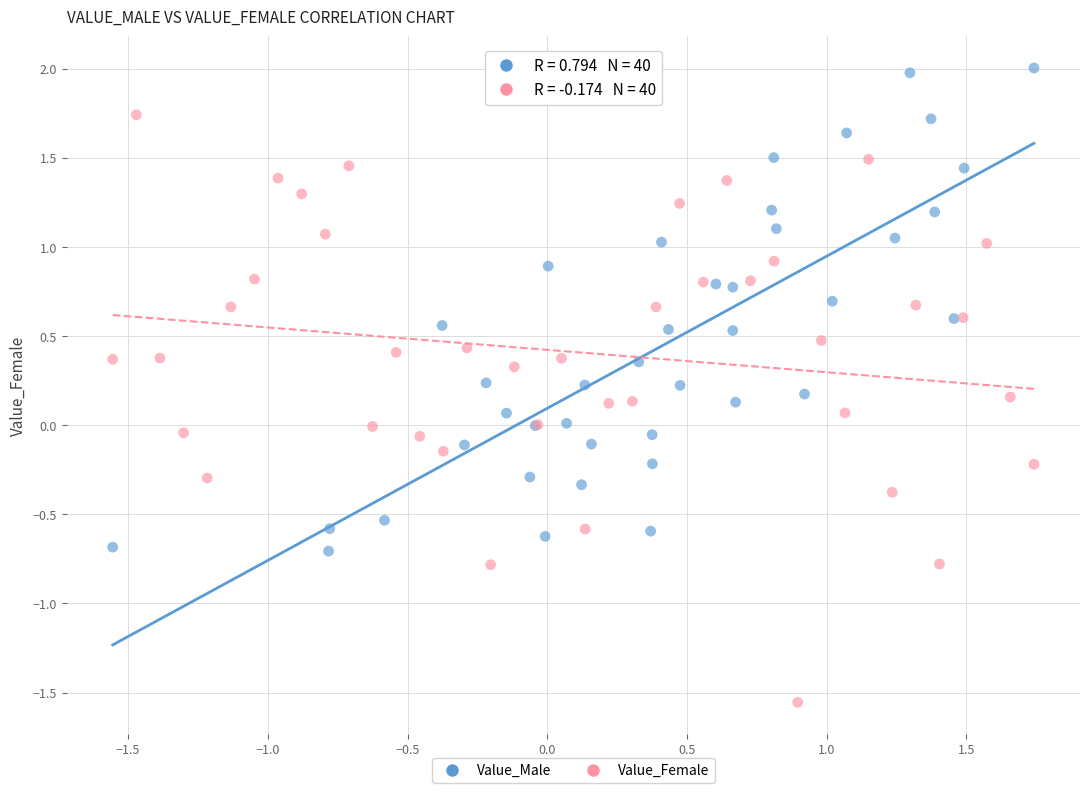

Which series contains the lowest Y value?

Value_Female